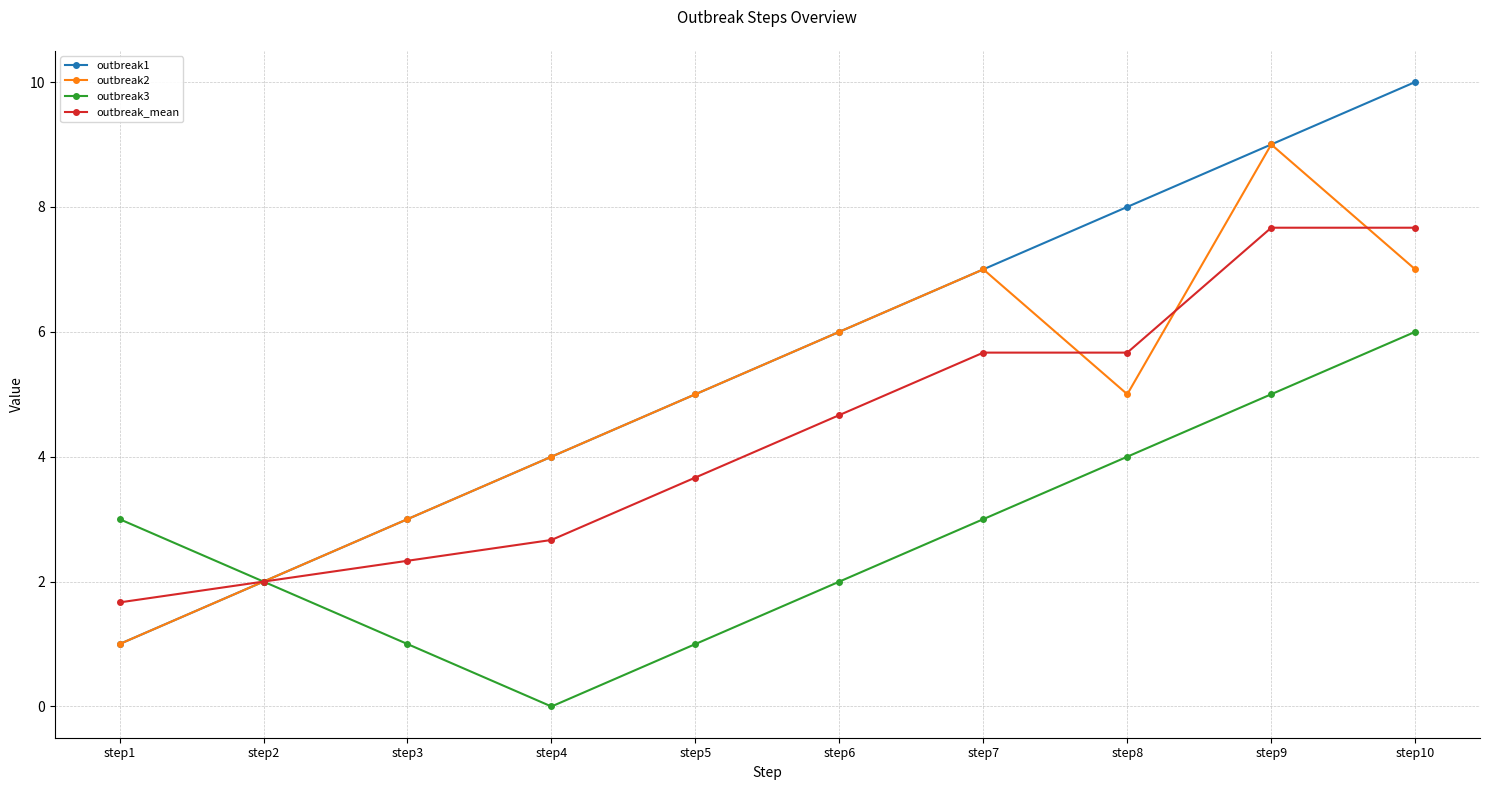

How many data points does each series have?

10